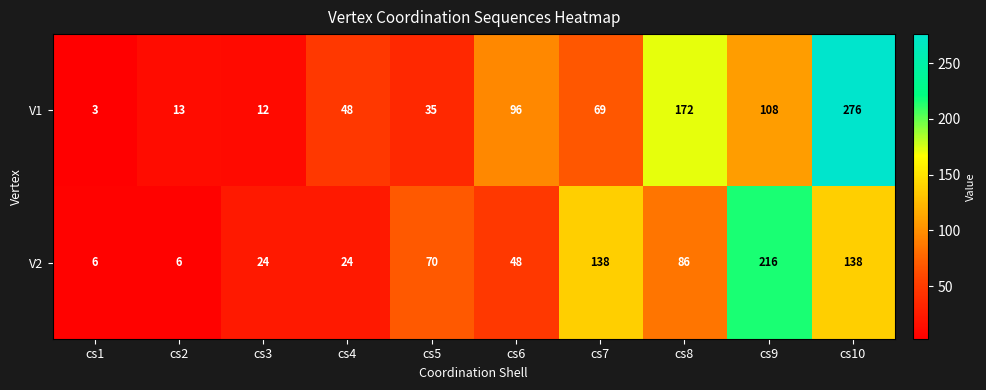

List the series in order of their peak value, lowest first.

V2, V1